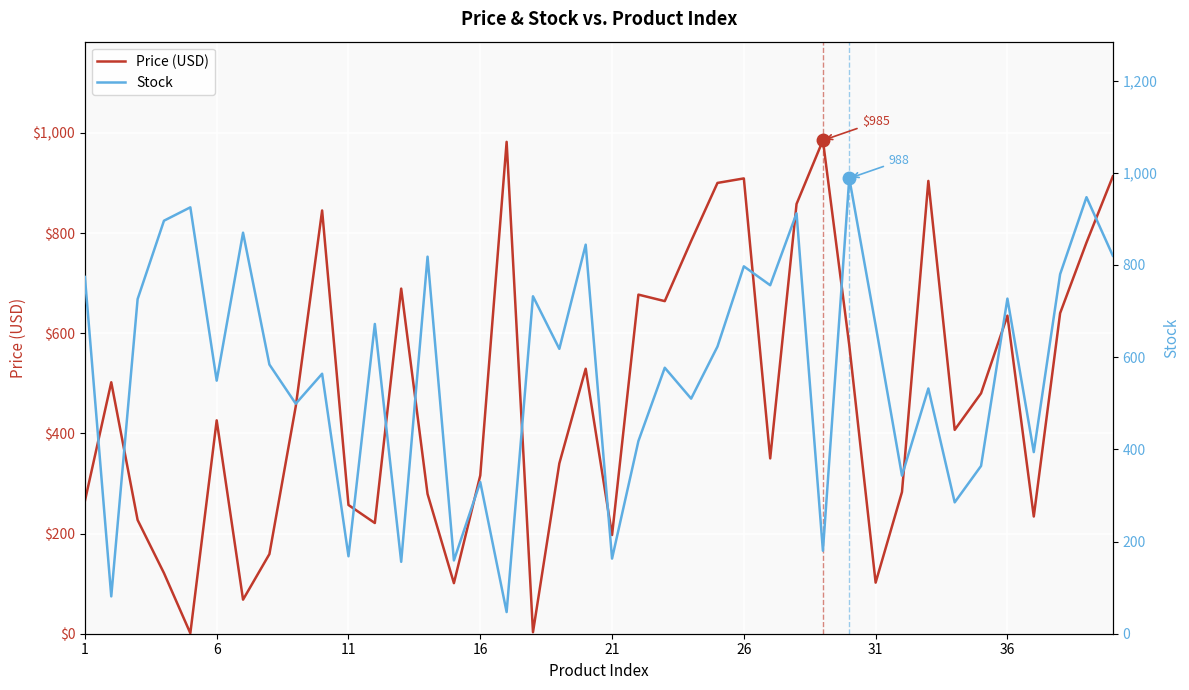

List the series in order of their overall mean, highest first.

Stock, Price (USD)